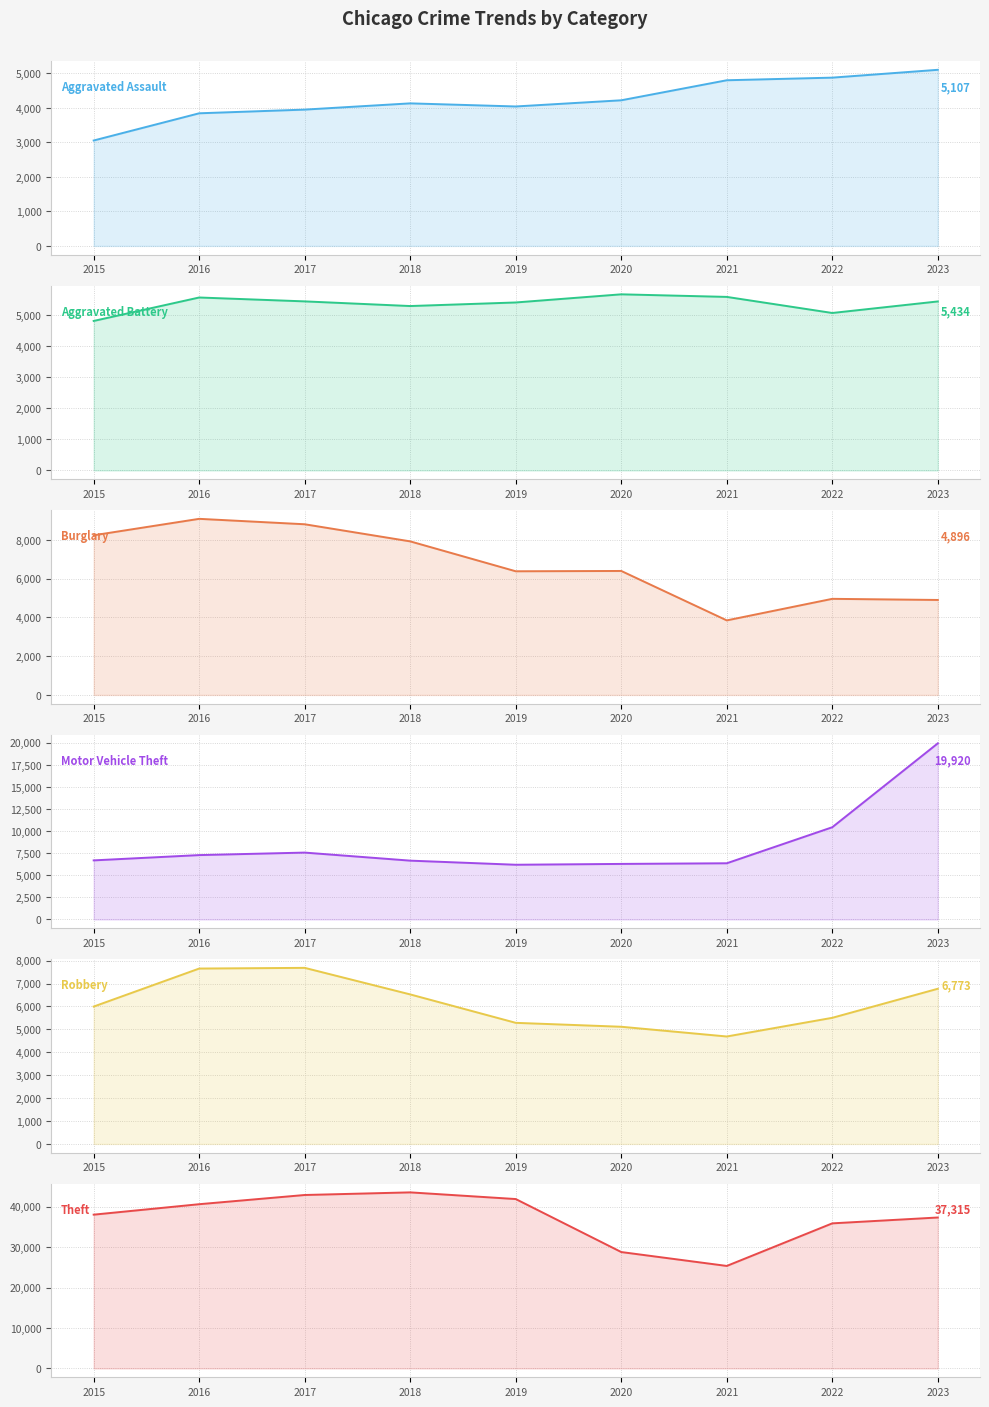

How many lines are shown in the chart?

6